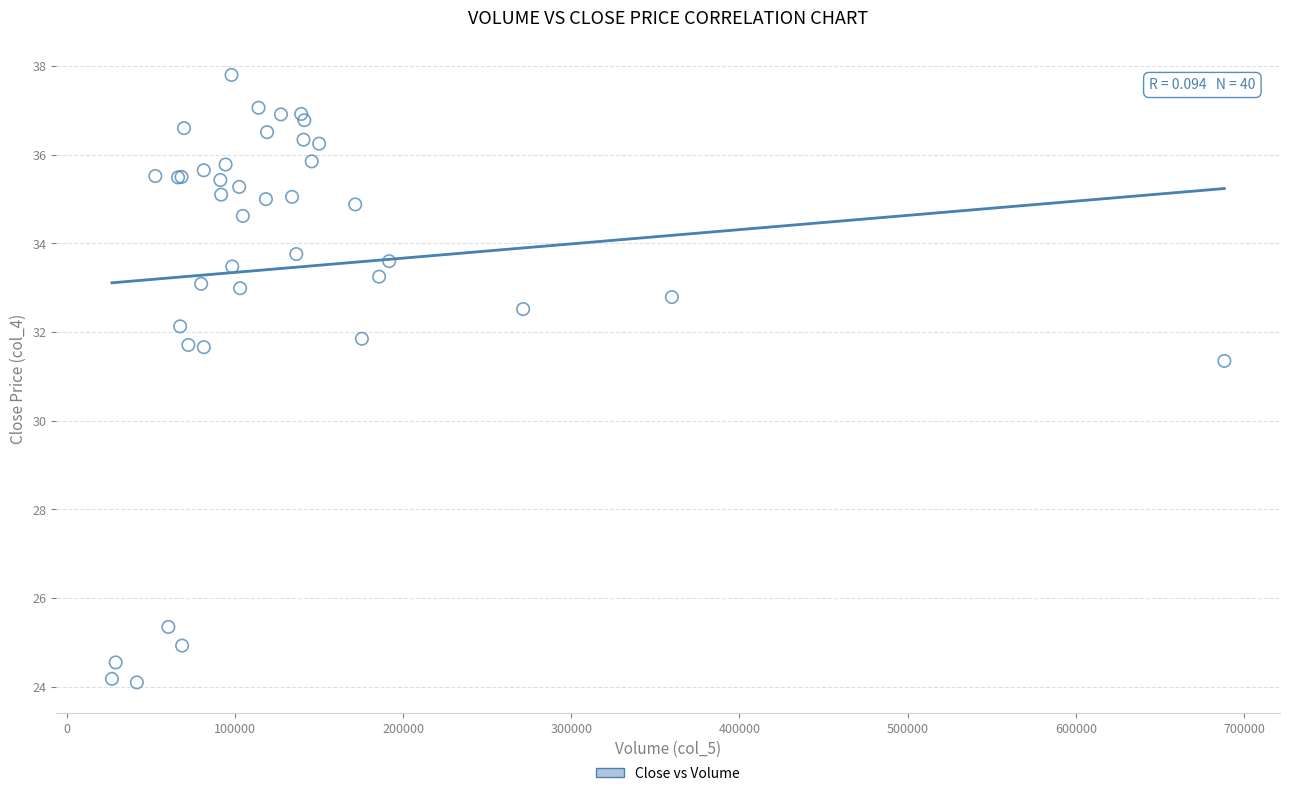

What Y value in the scatter plot is closest to 30?

31.4